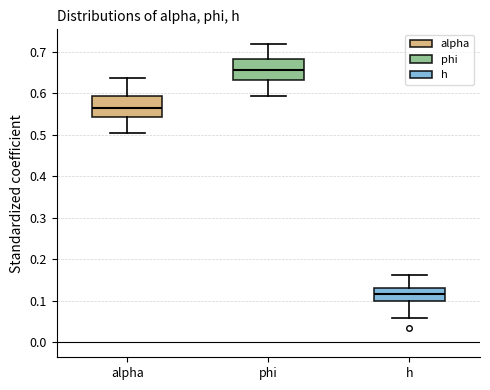

Reading left to right, transcribe this box plot: for each box, give where its median line is, the range the box spans, and where its two whiskers end, as read against the y-axis. The values are not printed on the chart, so give them approximately, as read against the axis.

alpha: median 0.57, box 0.54 to 0.59, whiskers 0.51 to 0.64
phi: median 0.66, box 0.63 to 0.68, whiskers 0.59 to 0.72
h: median 0.12, box 0.10 to 0.13, whiskers 0.06 to 0.16